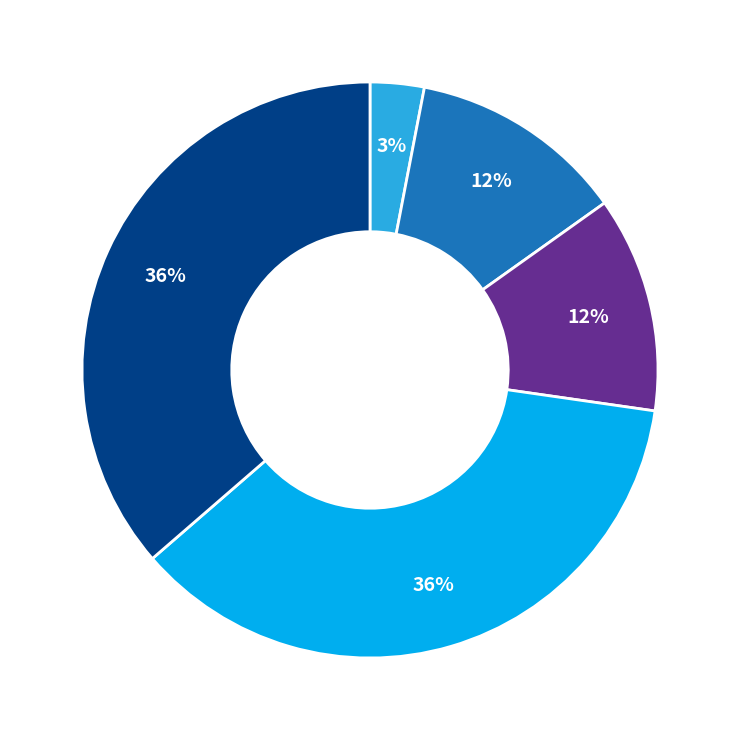

Does any single category account for the majority?

No